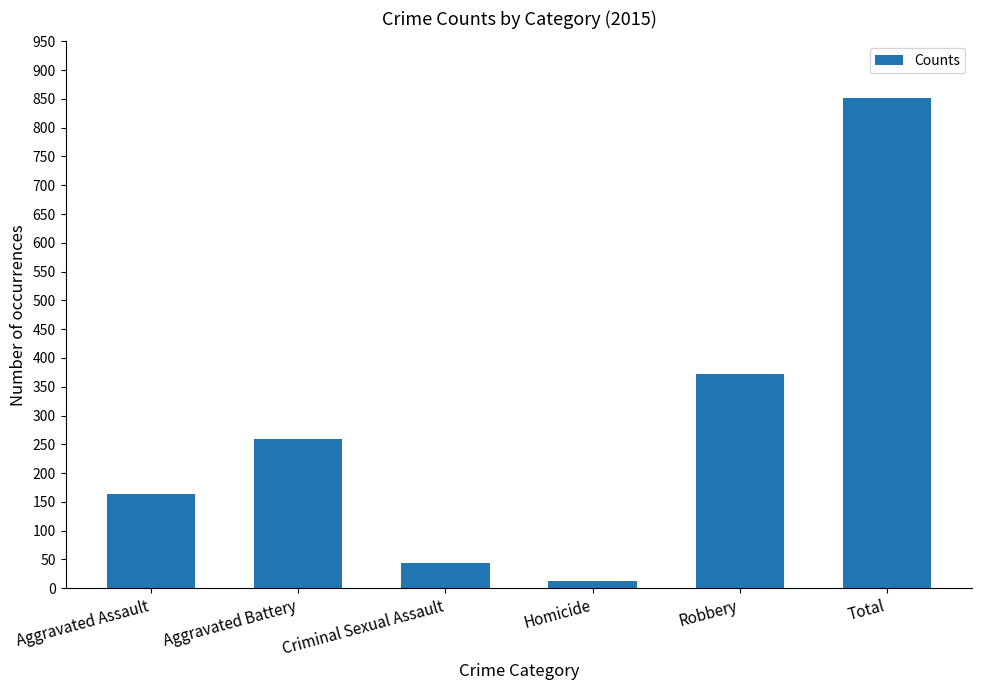

List the labels in order of value, smallest first.

Homicide, Criminal Sexual Assault, Aggravated Assault, Aggravated Battery, Robbery, Total